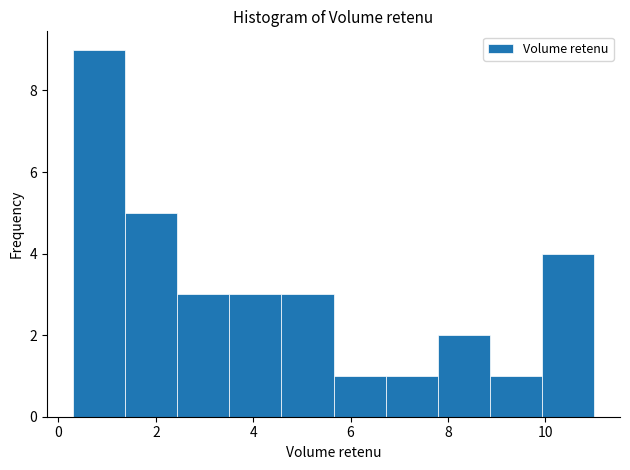

Which range on the x-axis has the tallest bar?

0.4 to 1.4